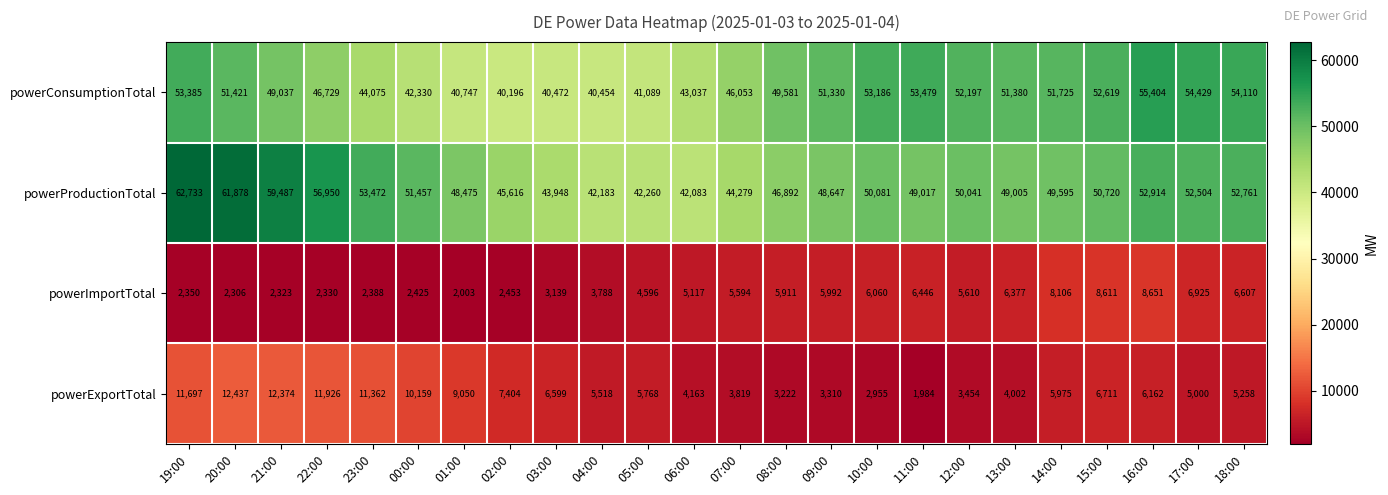

What is the approximate value of powerImportTotal at 19:00, to the nearest 10?

2350